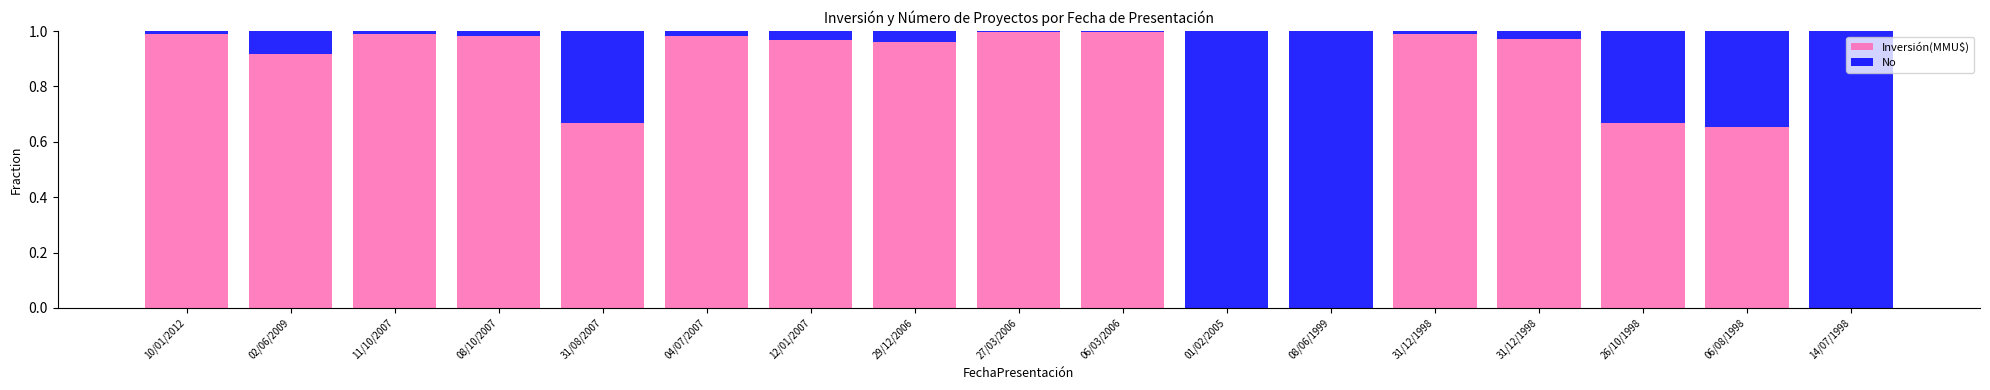

What are all the series names shown in the legend?

Inversión(MMU$), No